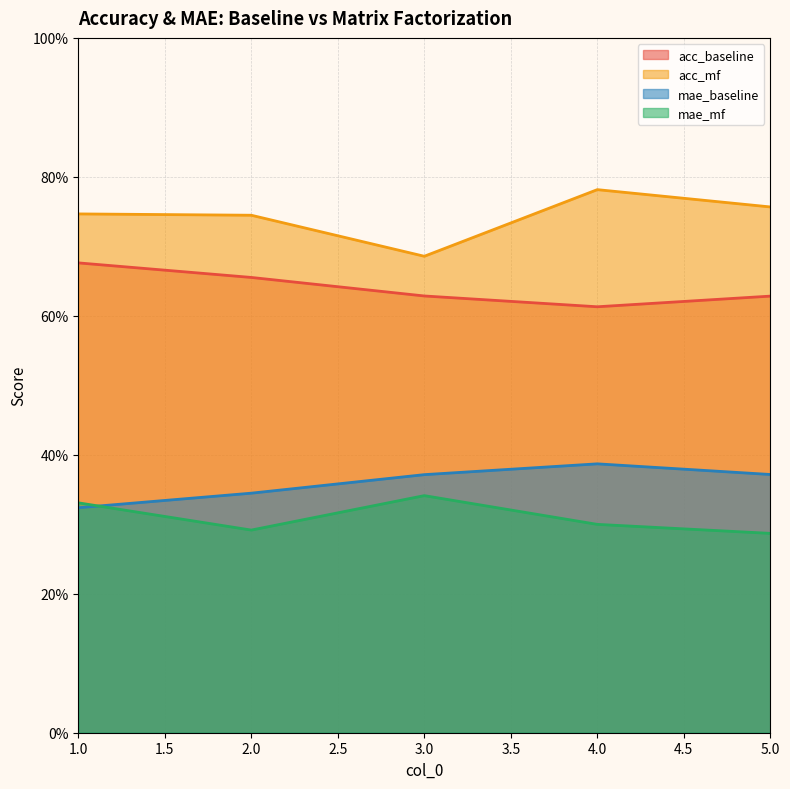

Rank the series at 1 from lowest to highest value.

mae_baseline, mae_mf, acc_baseline, acc_mf